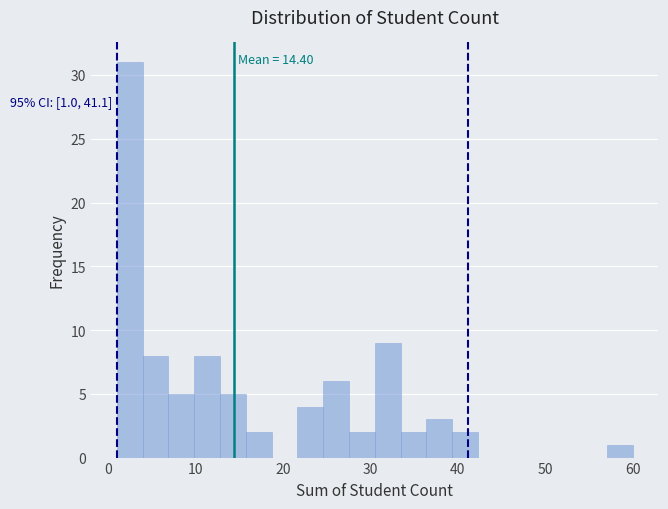

Read against the x-axis, roughly where is the centre of the tallest bar?

2